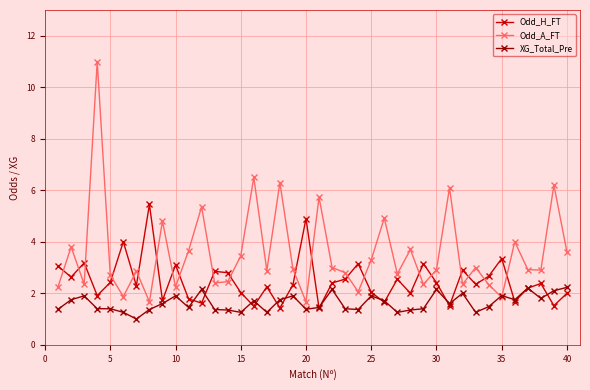

Does the chart have visible grid lines?

Yes